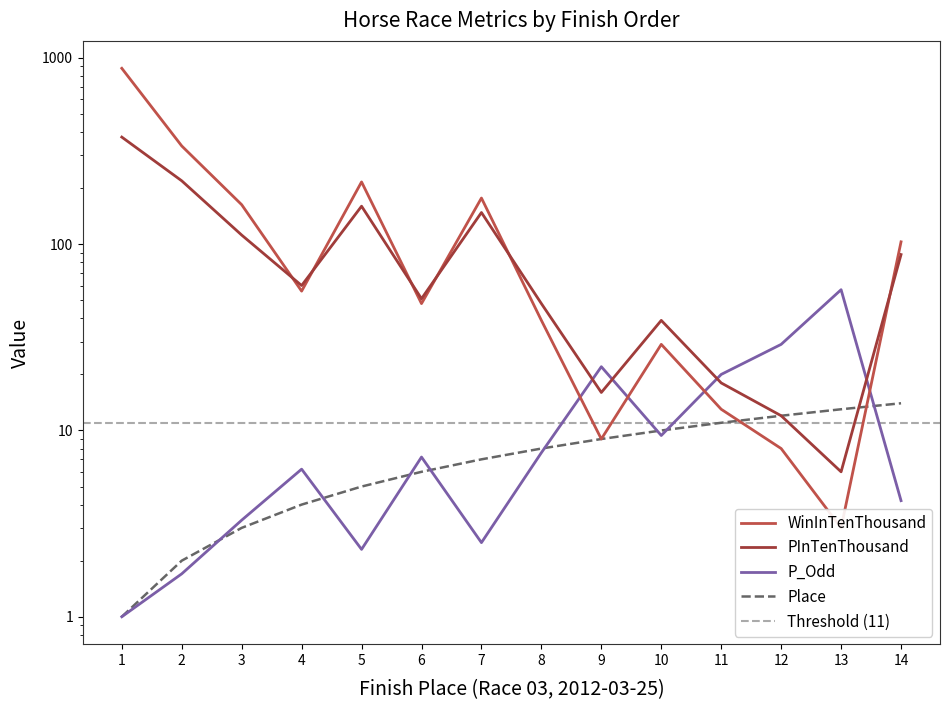

What is the difference between the second highest and minimum values in the PInTenThousand series?

213.0